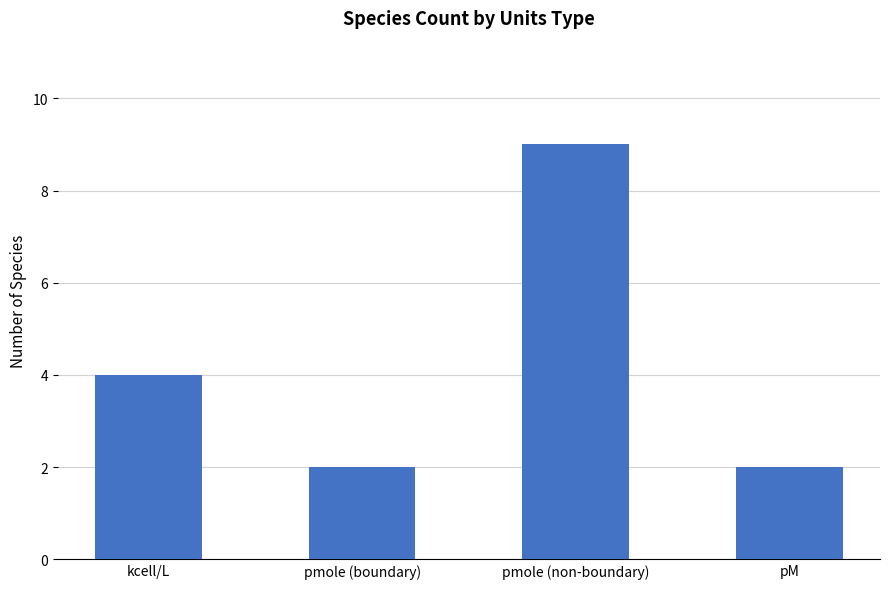

What is the difference between the values at kcell/L and pM?

2